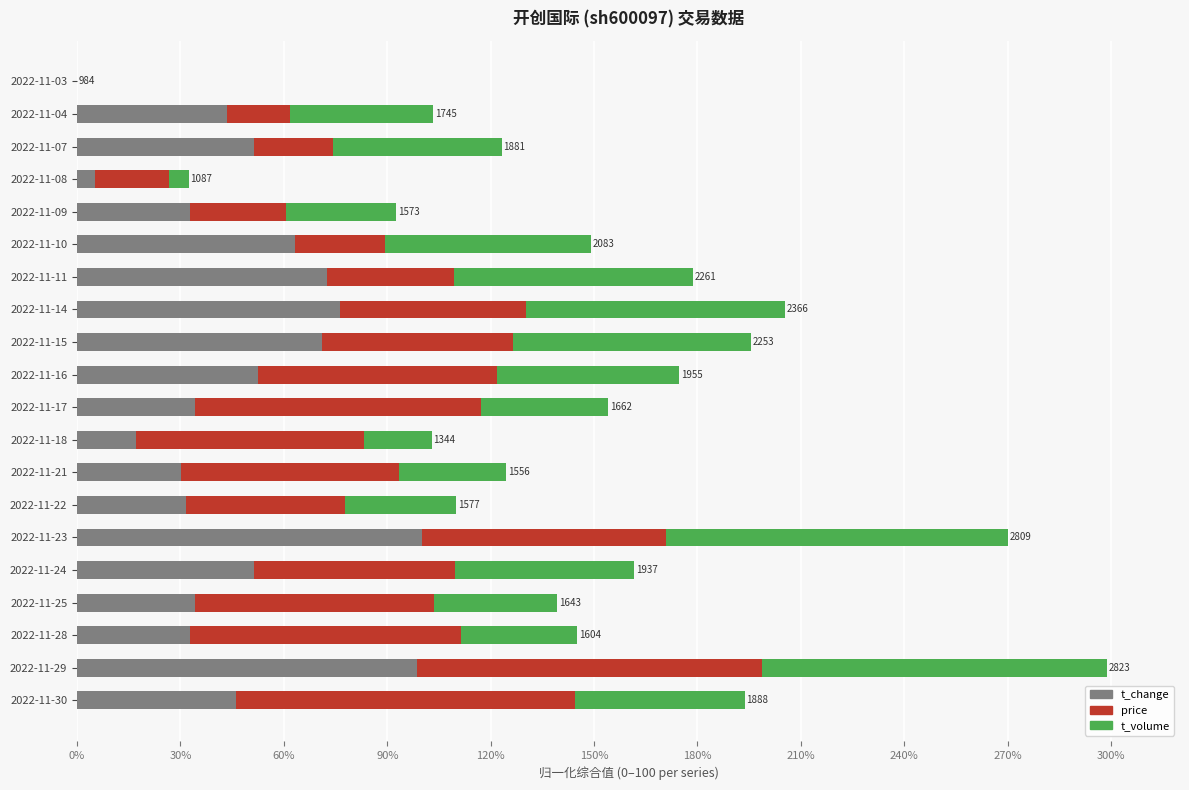

The t_change series shows 71.1 at 2022-11-15. True or false?

True